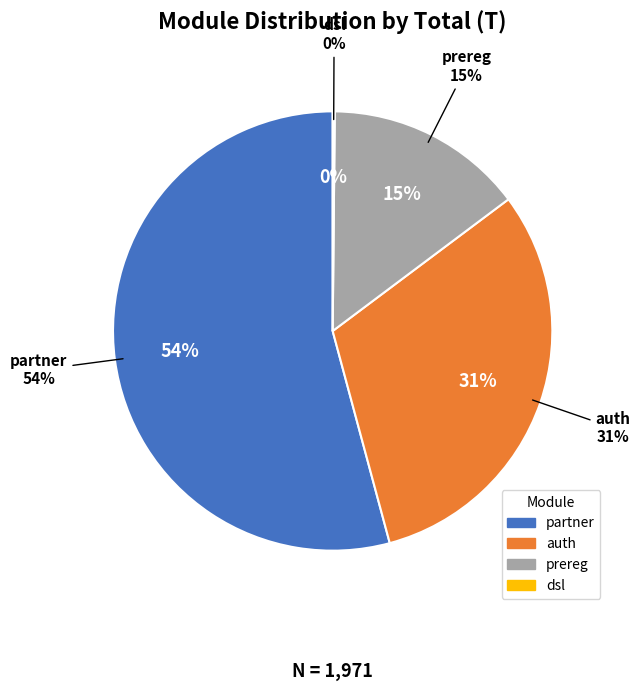

To the nearest percent, what is the average slice percentage?

25%